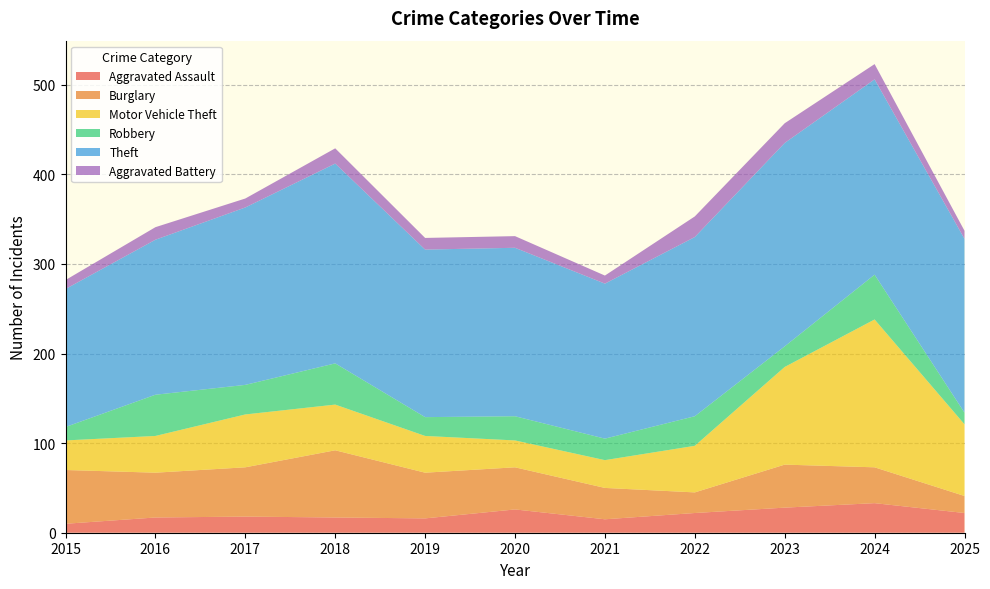

Reading left to right, what are all the values shown in this chart?

Aggravated Assault: 2015=10	2016=17	2017=18	2018=17	2019=16	2020=26	2021=15	2022=22	2023=28	2024=33	2025=22
Burglary: 2015=60	2016=50	2017=55	2018=75	2019=51	2020=47	2021=35	2022=23	2023=48	2024=40	2025=19
Motor Vehicle Theft: 2015=33	2016=41	2017=59	2018=51	2019=41	2020=30	2021=31	2022=52	2023=109	2024=165	2025=80
Robbery: 2015=15	2016=46	2017=33	2018=46	2019=21	2020=27	2021=24	2022=33	2023=23	2024=50	2025=13
Theft: 2015=154	2016=173	2017=198	2018=223	2019=187	2020=188	2021=173	2022=200	2023=227	2024=218	2025=194
Aggravated Battery: 2015=10	2016=14	2017=10	2018=17	2019=13	2020=13	2021=9	2022=23	2023=22	2024=17	2025=9